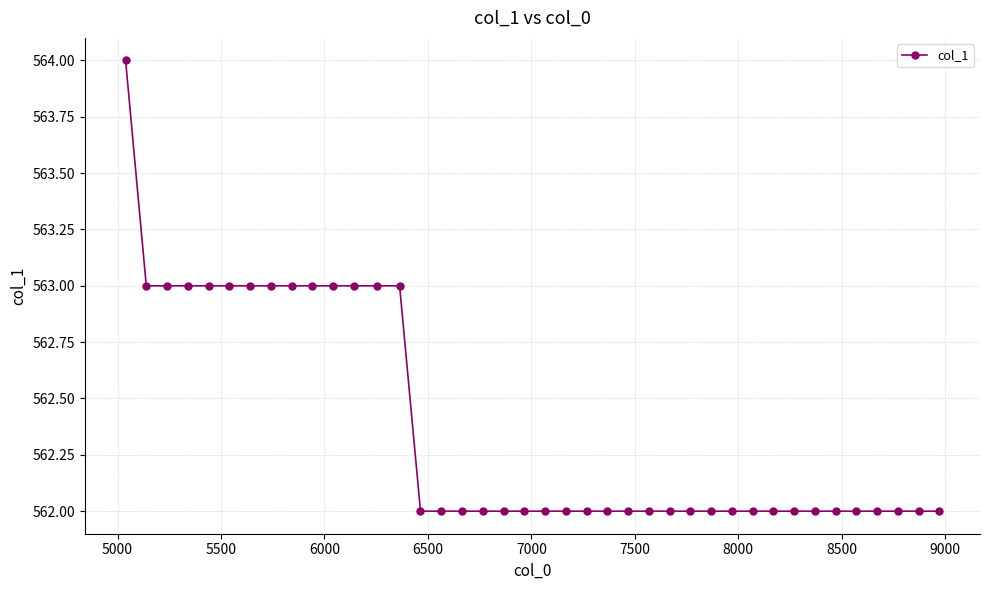

What is the difference between the maximum and minimum values?

2